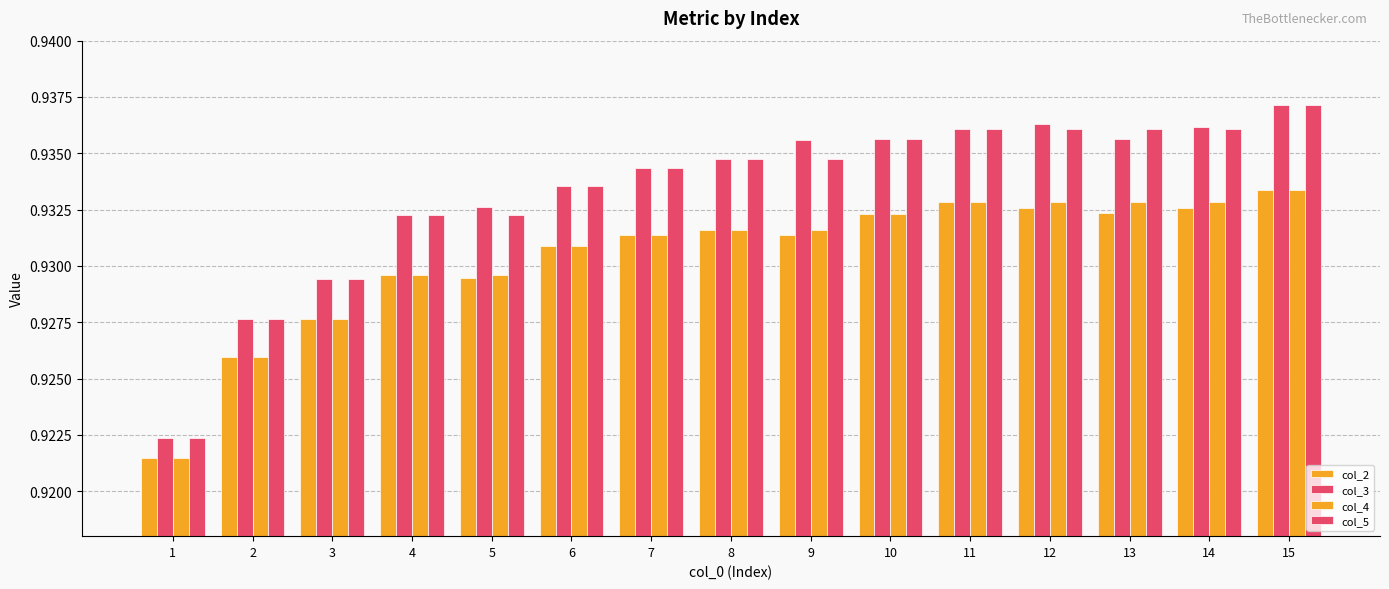

True or false: col_5 has a value of 0.5 at 2.

False